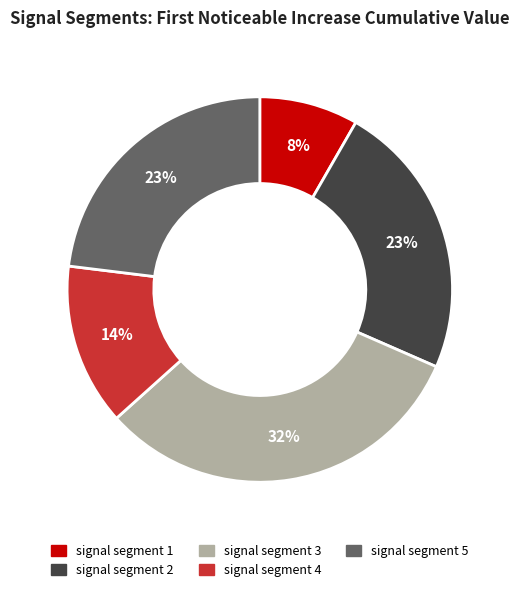

Does signal segment 4 account for over 50% of the chart?

No